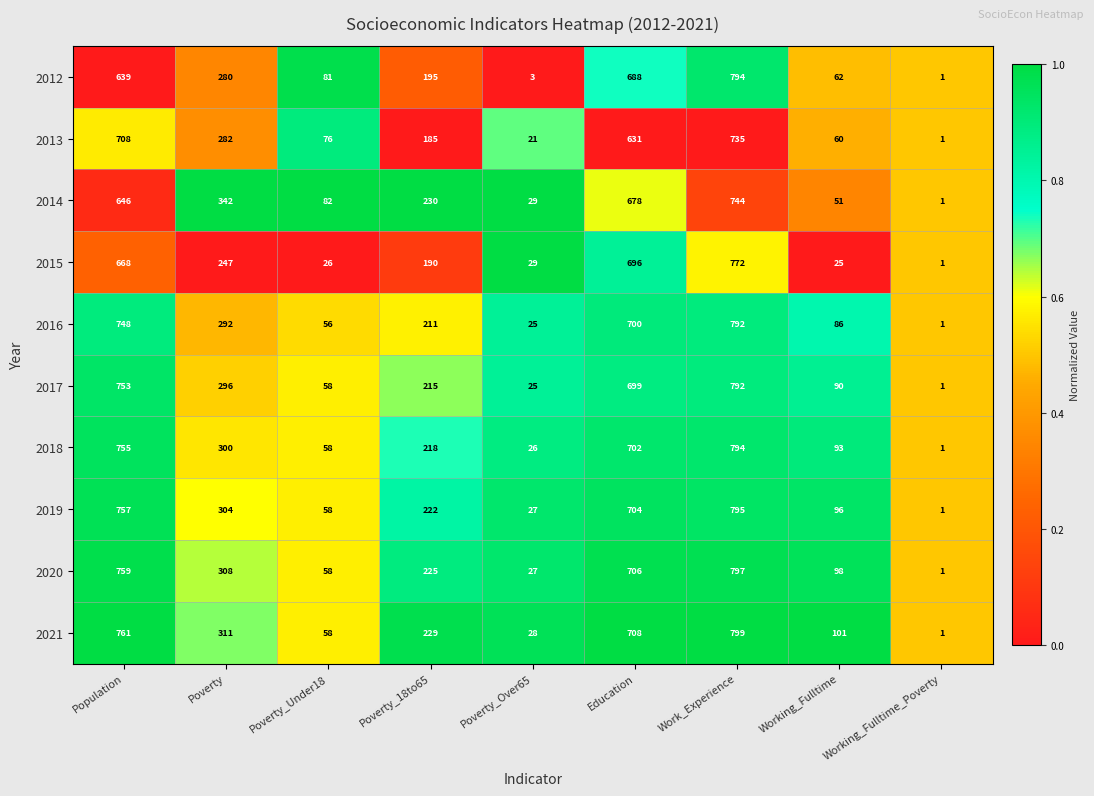

Which series has the largest total across all categories?

2021